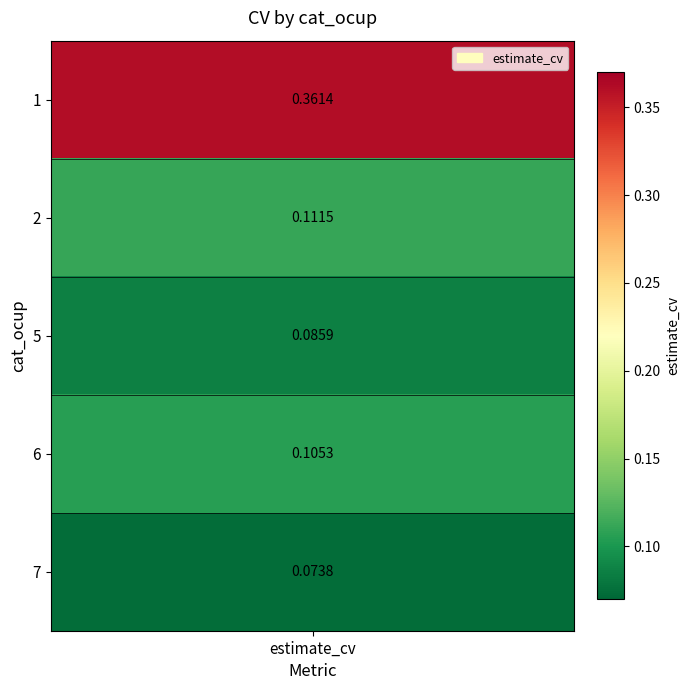

List the labels in order of value, smallest first.

7, 5, 6, 2, 1